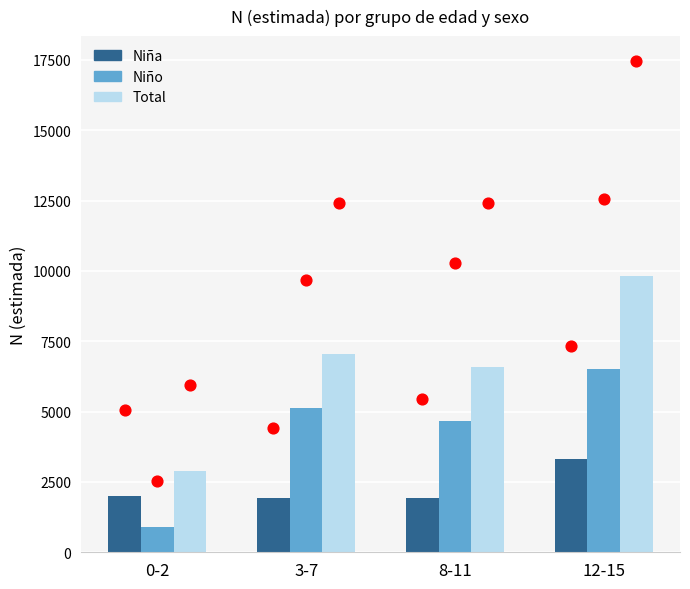

Is the value of Total at 12-15 greater than the value of Niña at 8-11?

Yes